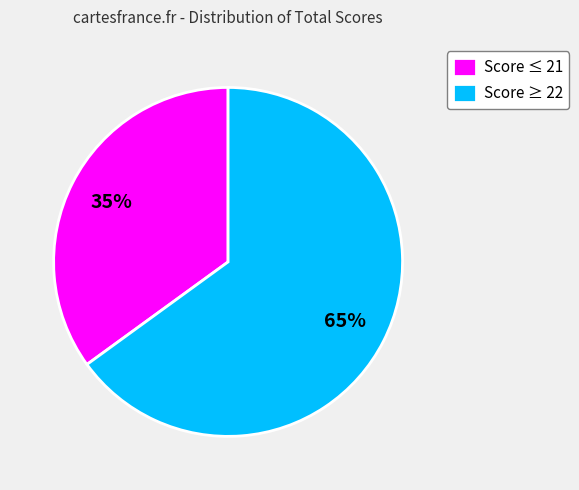

Count the number of slices in the pie.

2